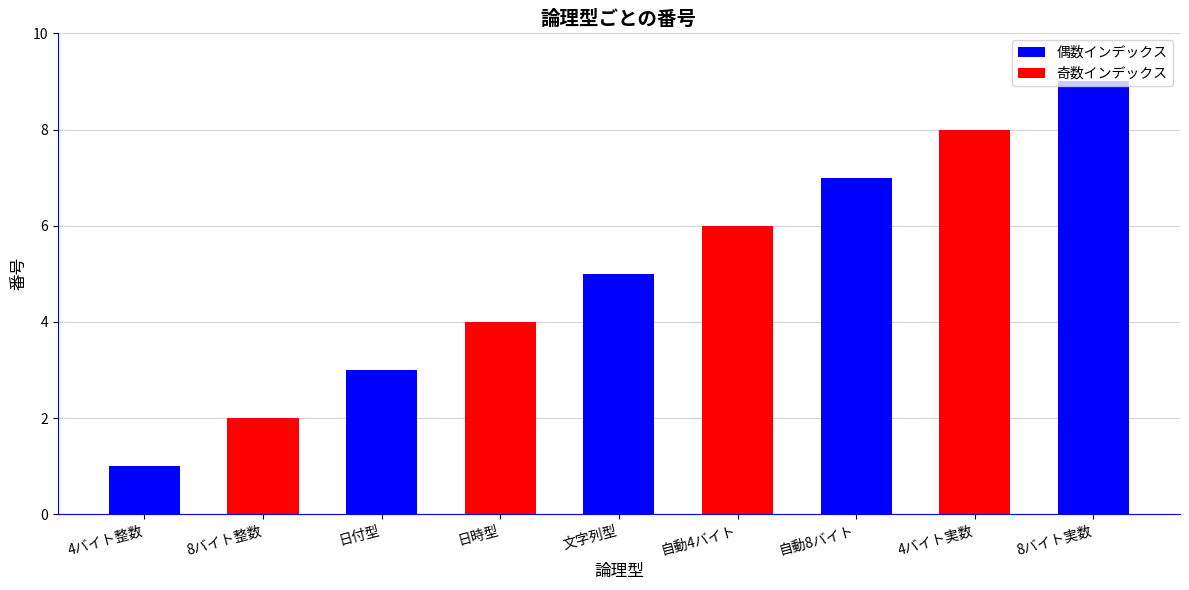

Reading right to left, transcribe all the data shown in this chart.

8バイト実数=9	4バイト実数=8	自動8バイト=7	自動4バイト=6	文字列型=5	日時型=4	日付型=3	8バイト整数=2	4バイト整数=1